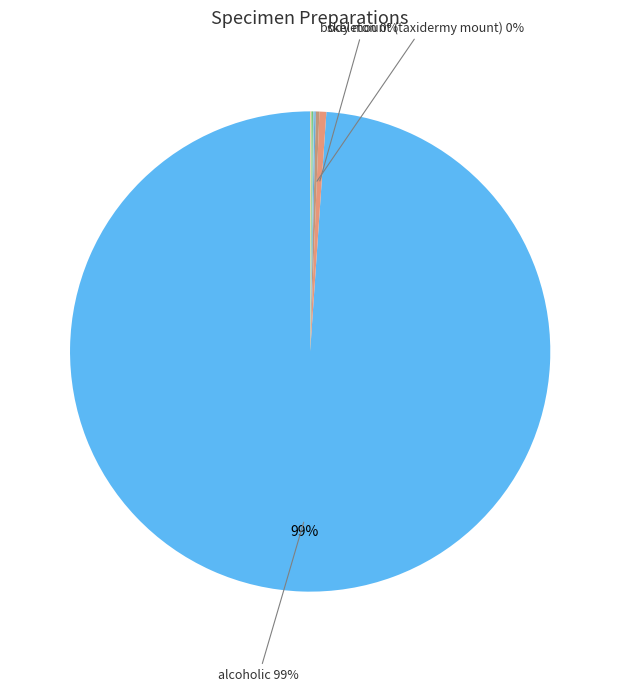

Count the number of slices in the pie.

9